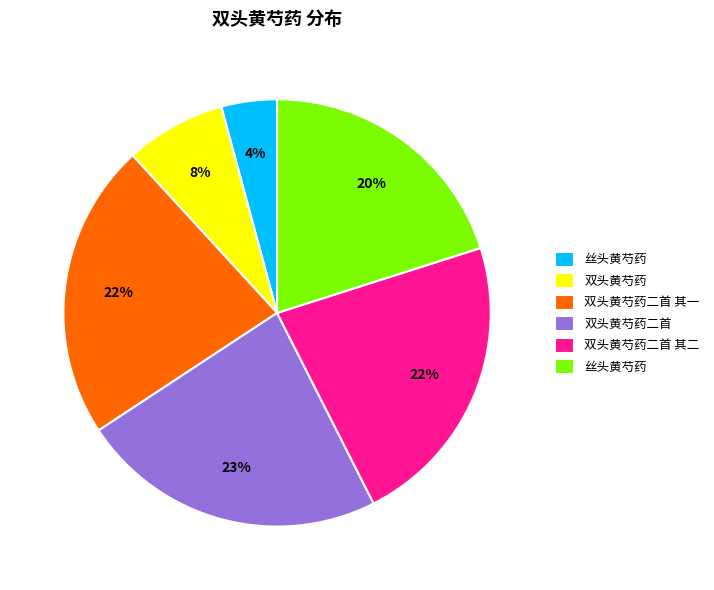

How many segments does this pie chart have?

6